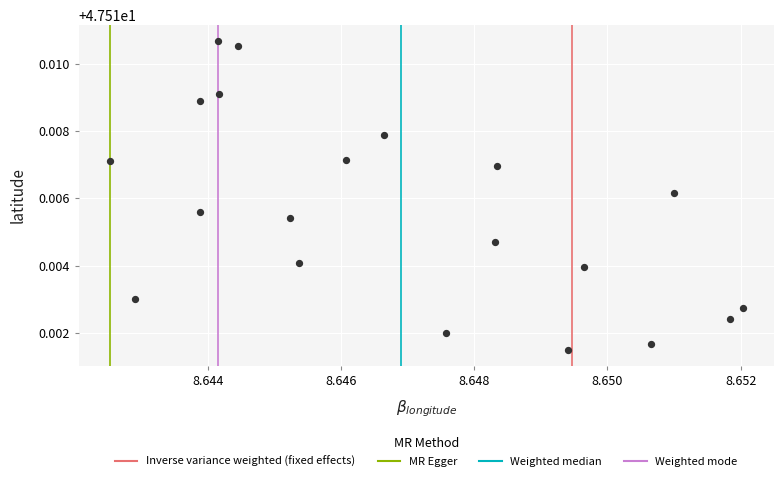

Count the number of points in this scatter plot.

20